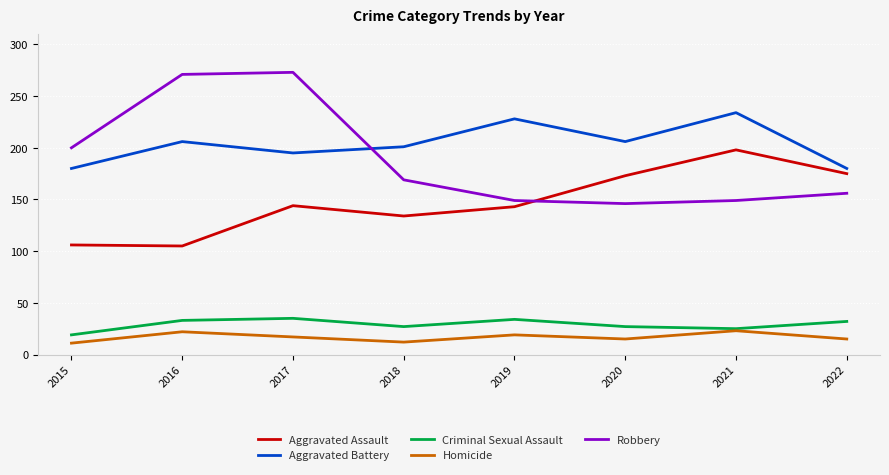

What is the highest value of the Criminal Sexual Assault series?

35